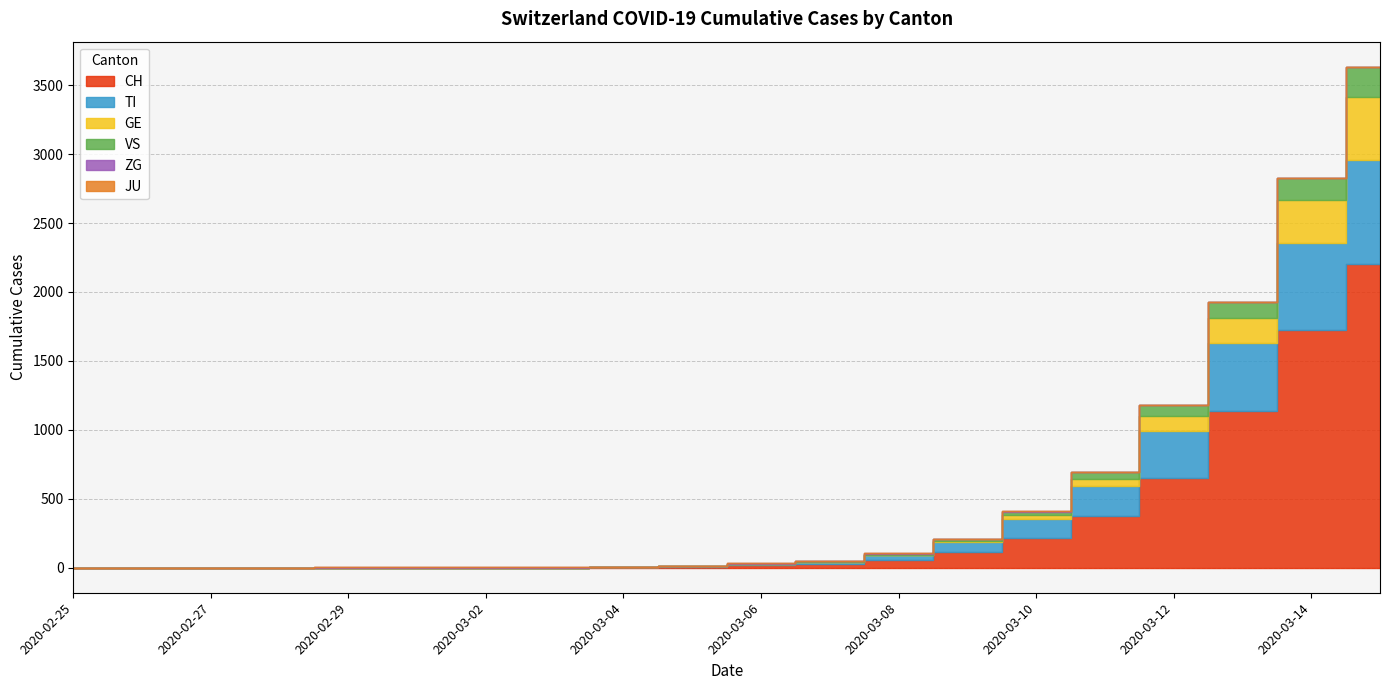

How many times do ZG and GE cross each other?

1